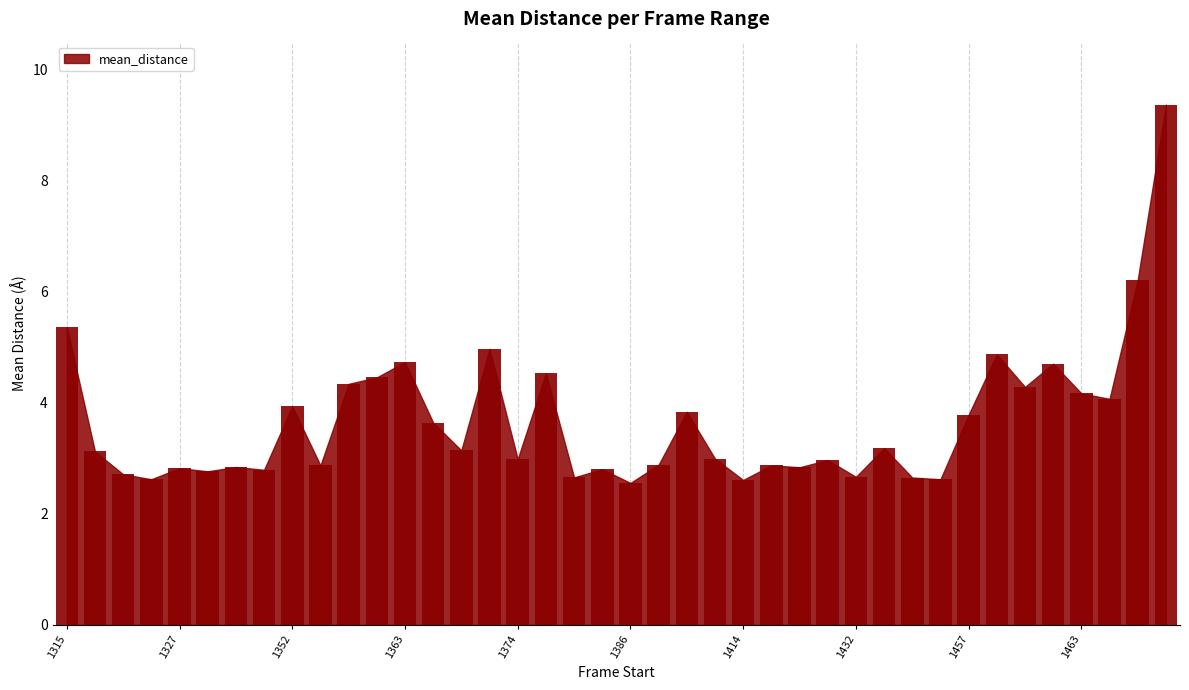

What is the value of the 5th bar from the left?

2.8